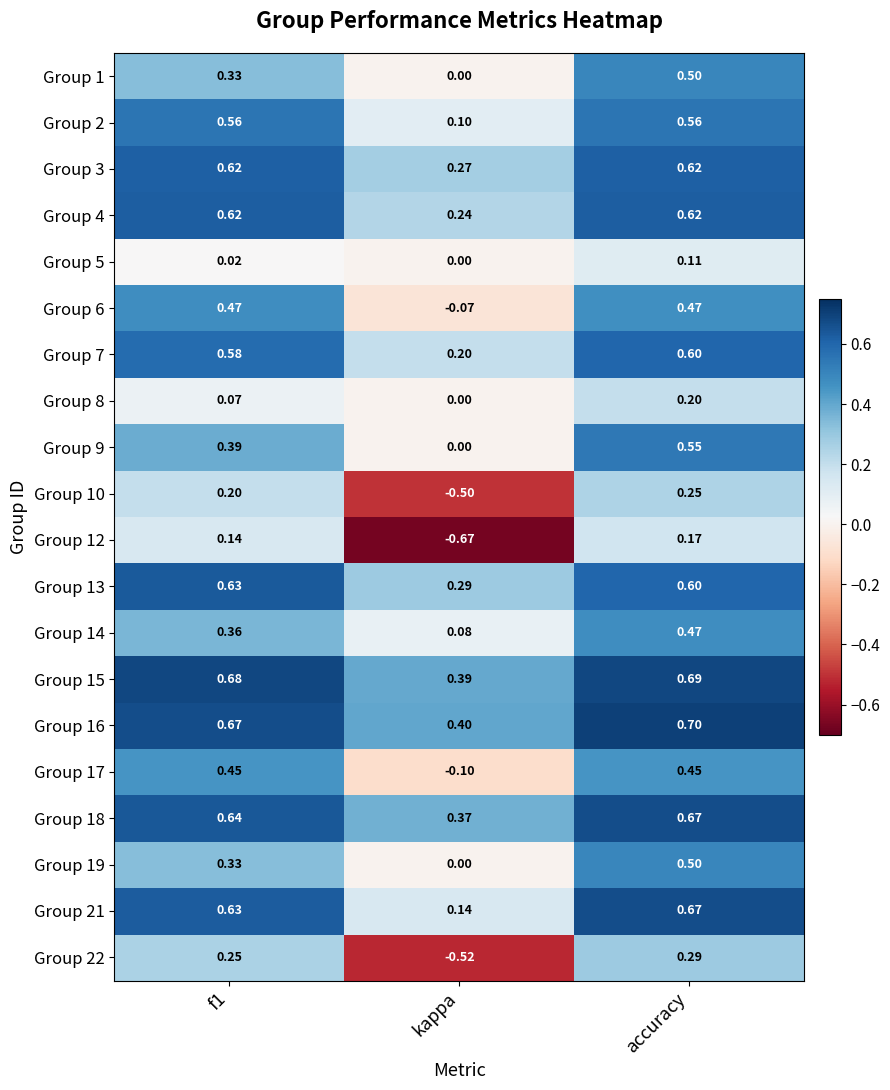

Is the value of Group 14 at f1 greater than the value of Group 9 at f1?

No